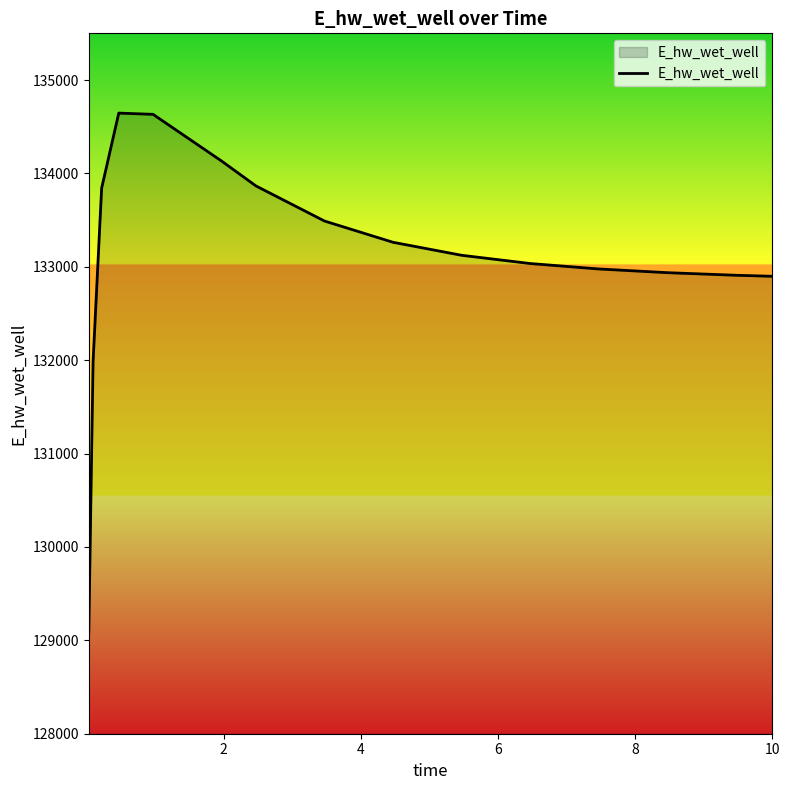

What is the greatest value displayed?

134645.9